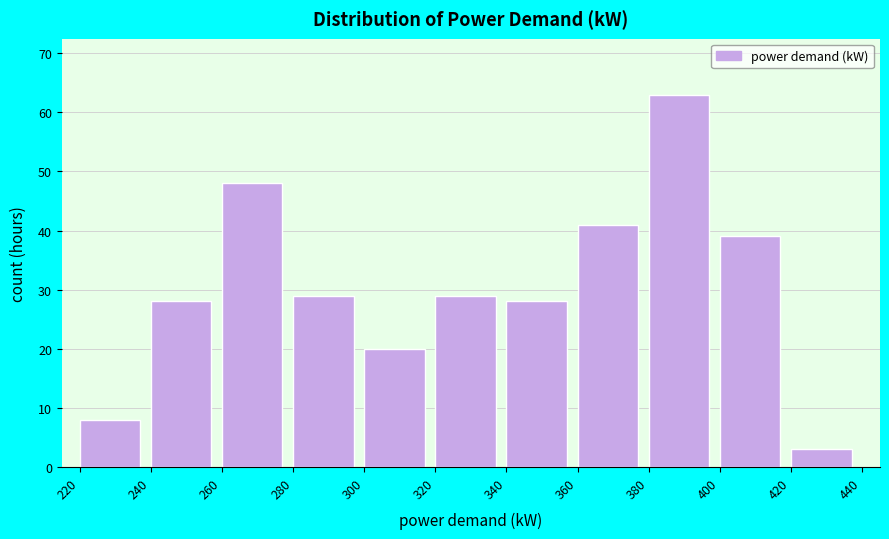

What is the height of the bar covering 380 to 400 on the x-axis? The values are not printed on the chart, so give them approximately, as read against the axis.

63